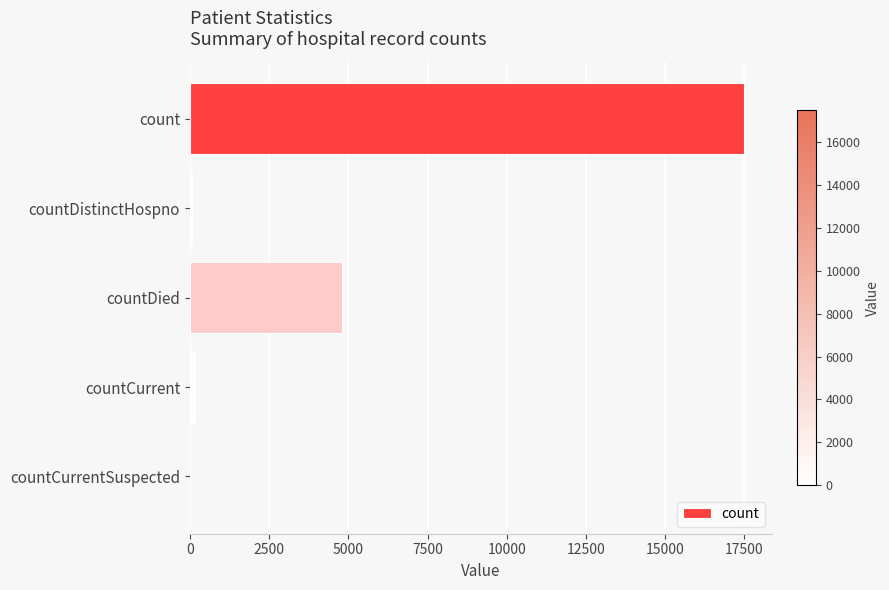

What is the maximum value shown in the chart?

17494